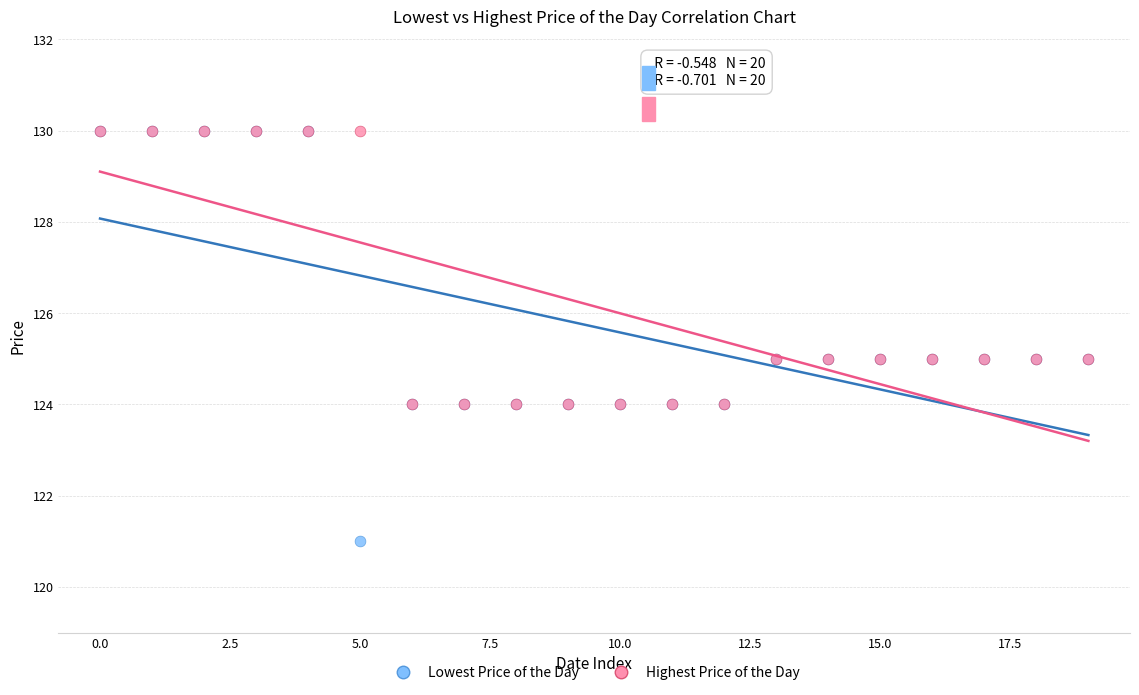

Which series reaches the minimum Y coordinate?

Lowest Price of the Day